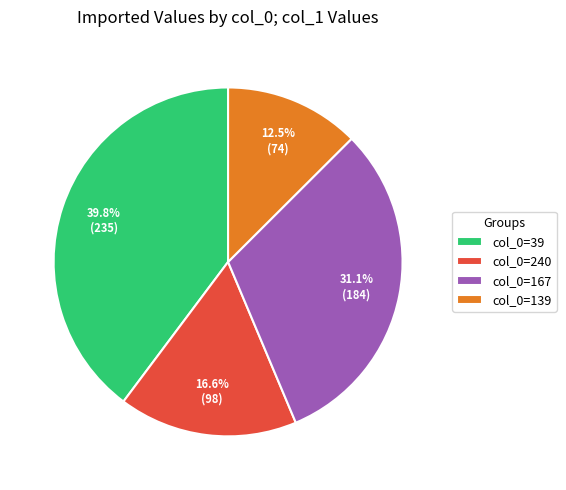

Is the sum of col_0=39 and col_0=167 greater than half?

Yes